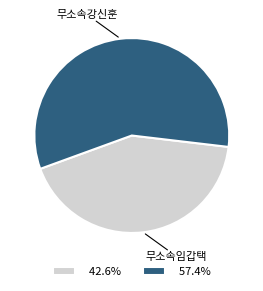

How many segments does this pie chart have?

2